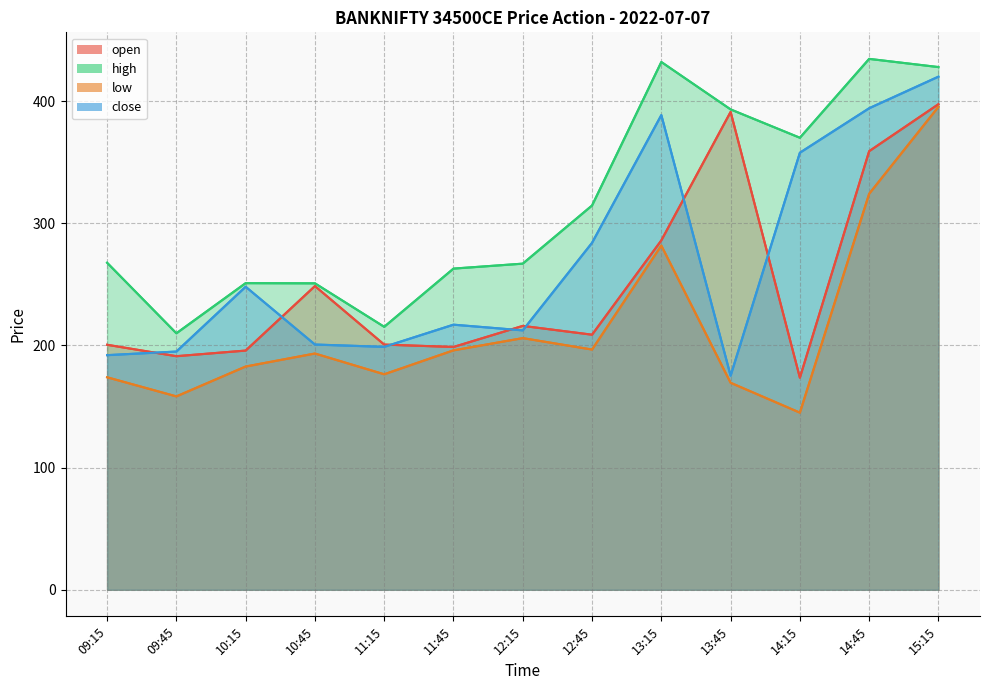

True or false: low and high cross at least once.

False